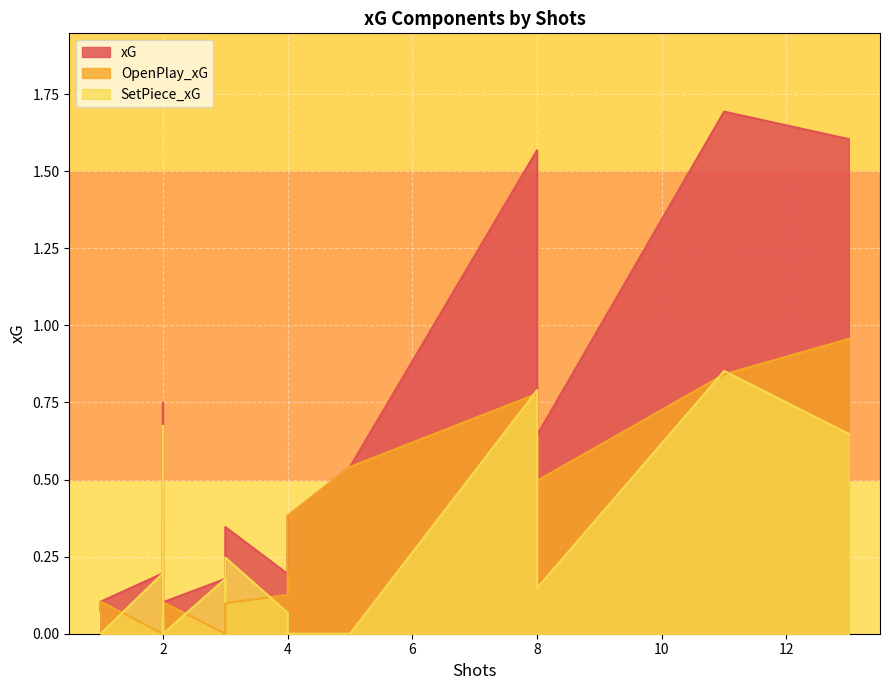

What is the sum of all xG values?

9.3